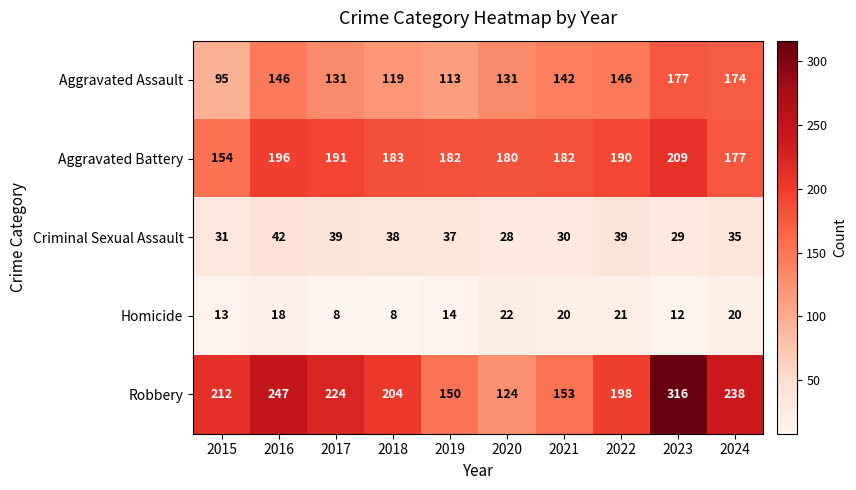

How many data points in Homicide are less than 18?

5